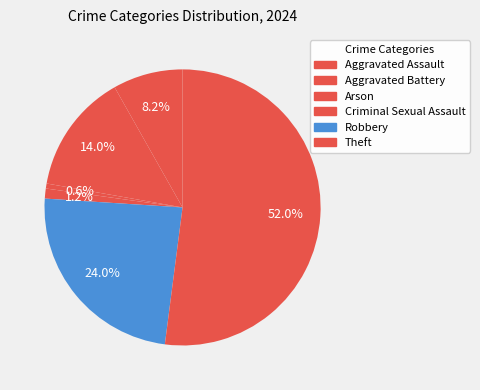

Is Criminal Sexual Assault the majority of the pie?

No